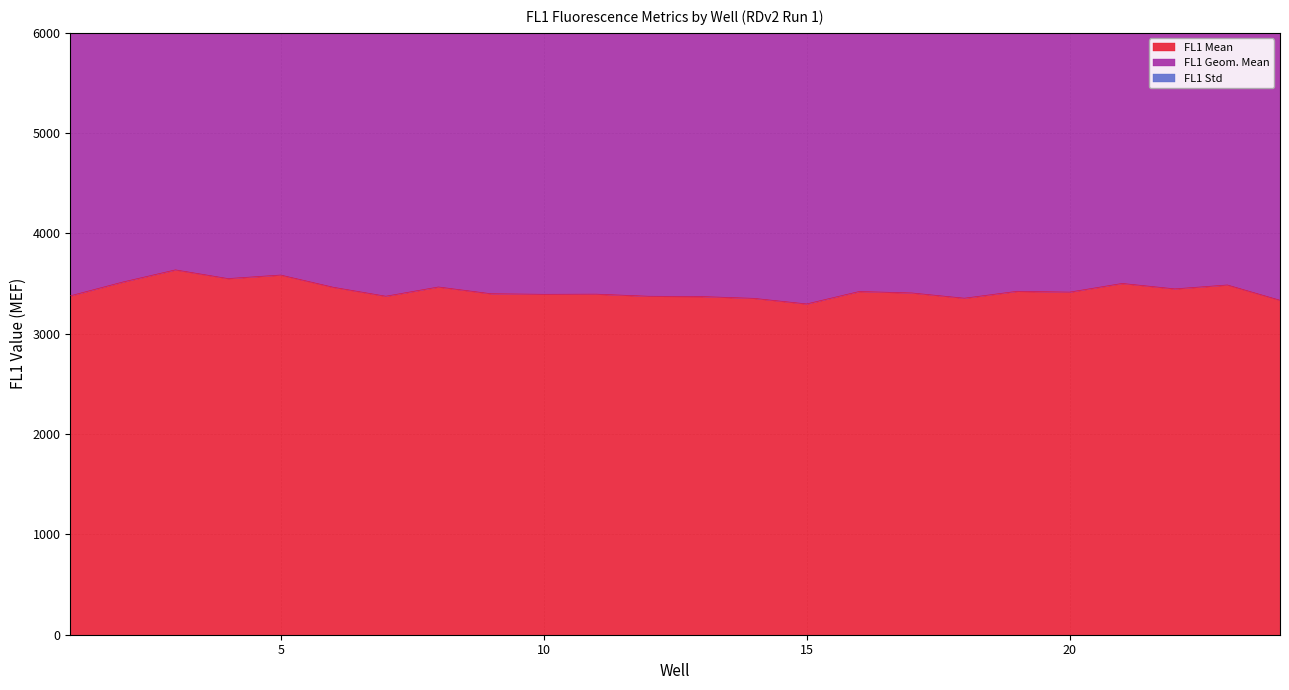

What is the value of the FL1 Geom. Mean point at the 14th from the left?

6393.3